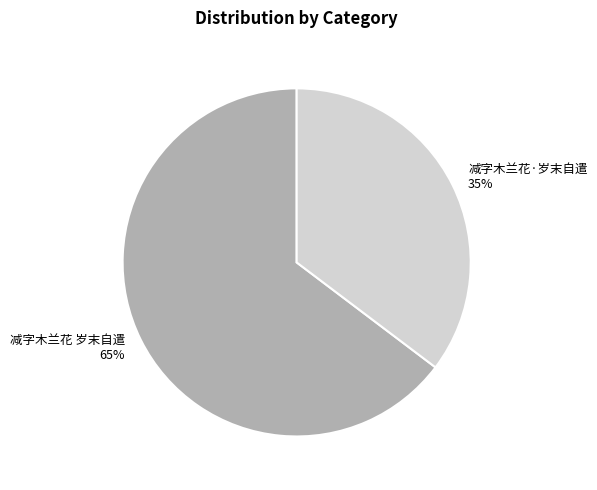

To the nearest percent, what is the combined percentage of 减字木兰花 岁末自遣 and 减字木兰花·岁末自遣?

100%